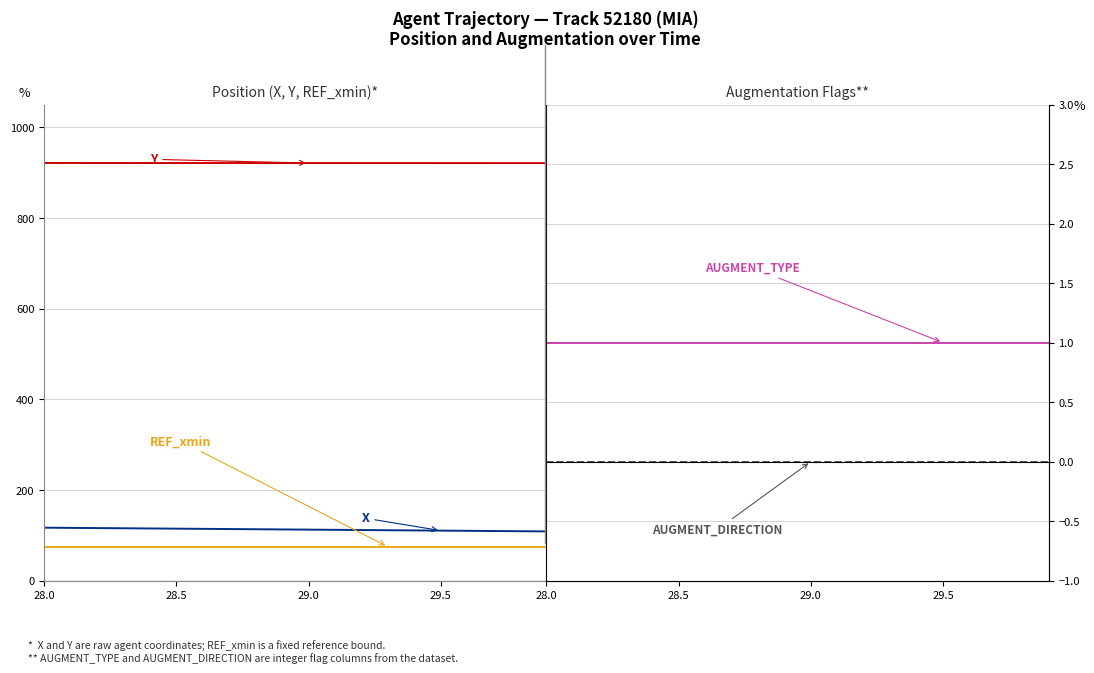

Is the value of AUGMENT_DIRECTION at 19 greater than the value of X at 17?

No